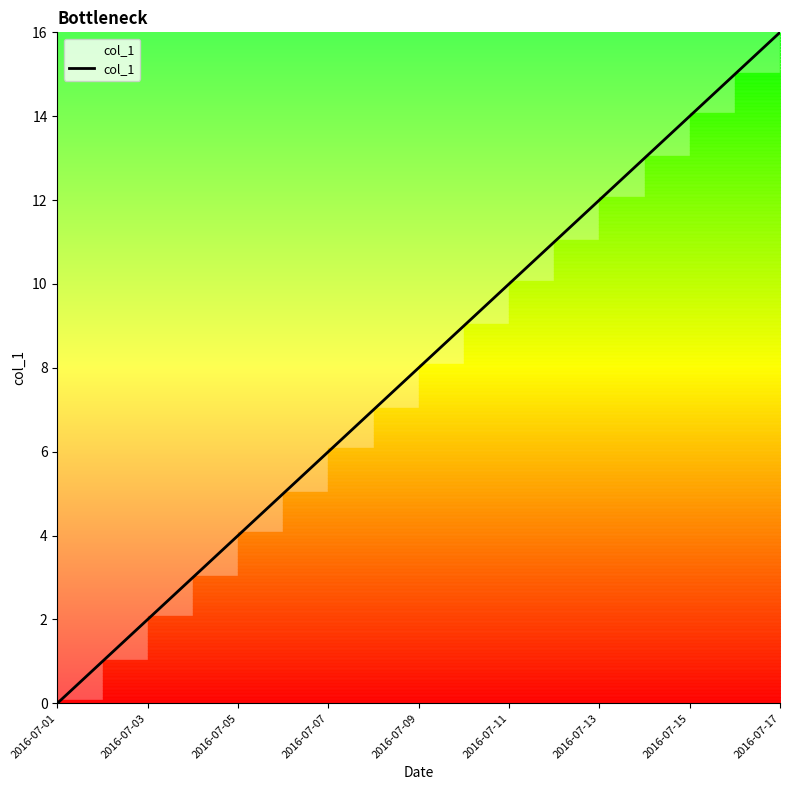

What is the difference between the maximum and minimum values?

16